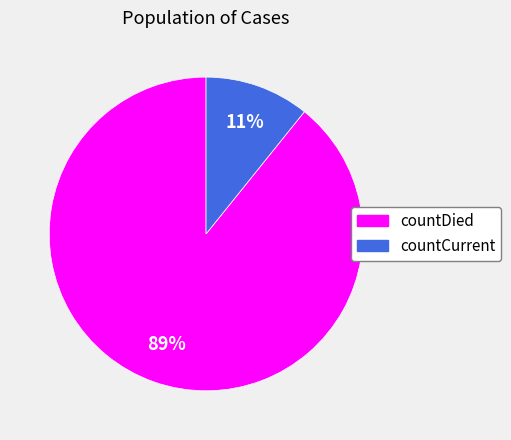

Is there a majority slice in this chart?

Yes